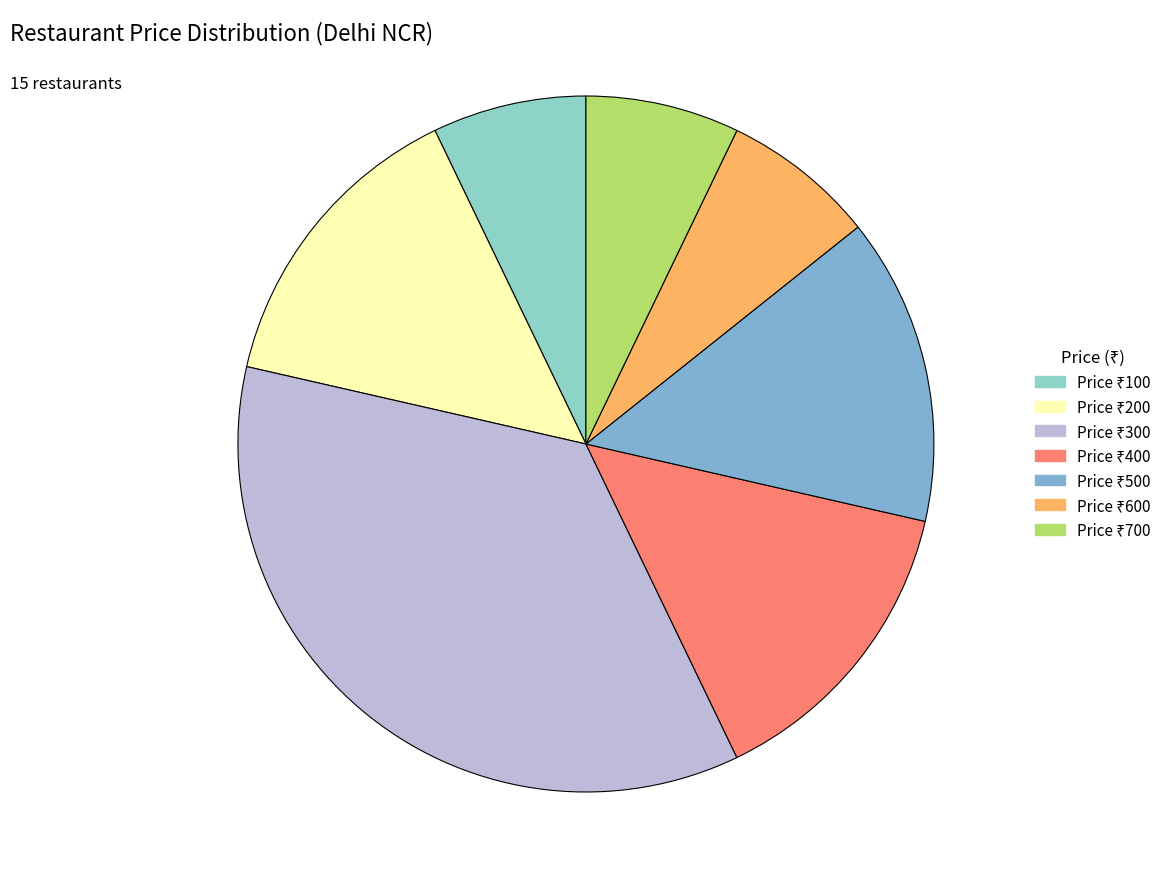

Count the number of slices in the pie.

7